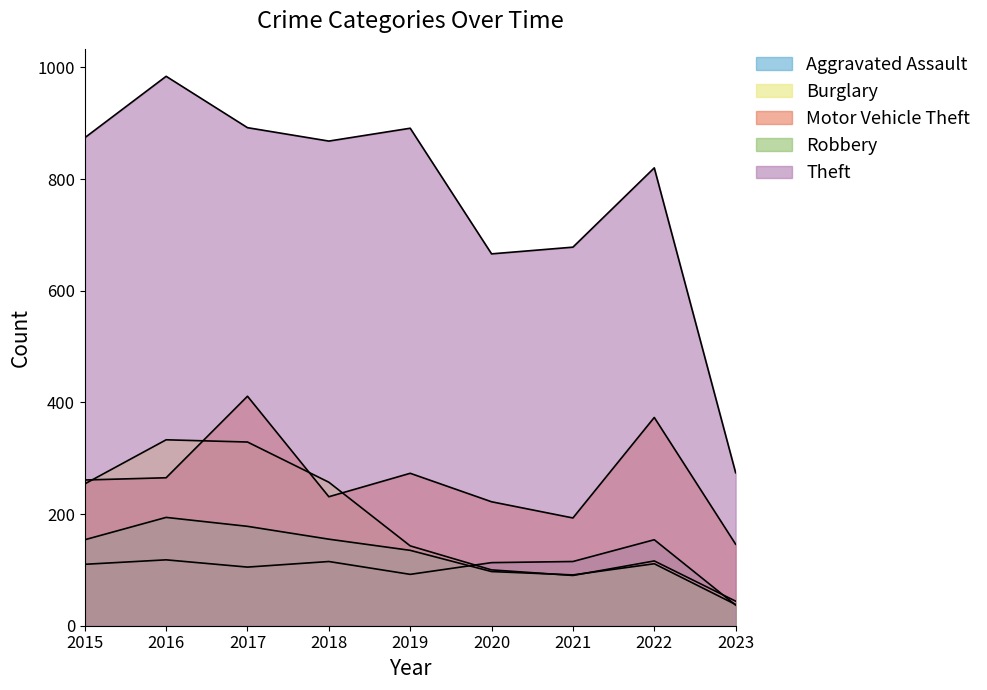

Reading right to left, what are all the values shown in this chart?

Aggravated Assault: 37	154	115	113	92	115	105	118	110
Burglary: 44	116	90	100	143	257	329	333	254
Motor Vehicle Theft: 146	373	193	222	273	231	411	265	261
Robbery: 38	111	91	97	135	155	178	194	154
Theft: 274	820	678	666	891	868	892	984	874